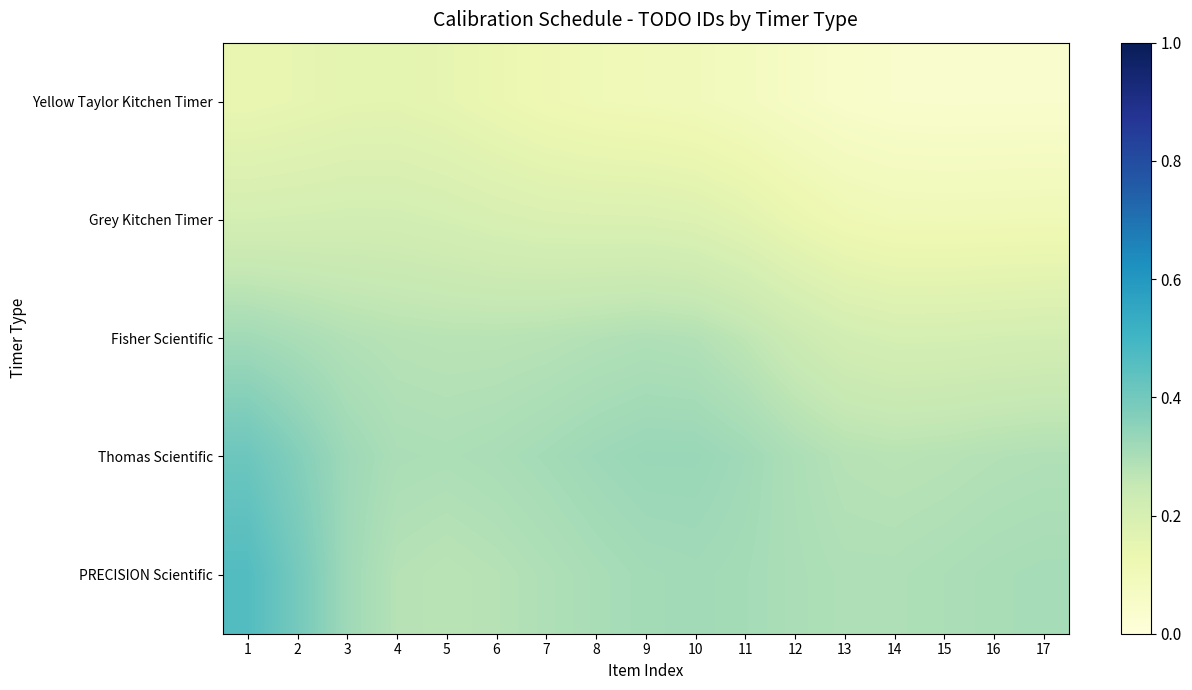

Which series changed the most between 6 and 13?

Yellow Taylor Kitchen Timer